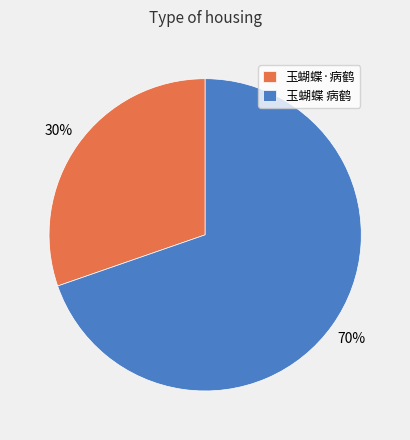

To the nearest percent, what percentage of the pie is 玉蝴蝶·病鹤?

30%